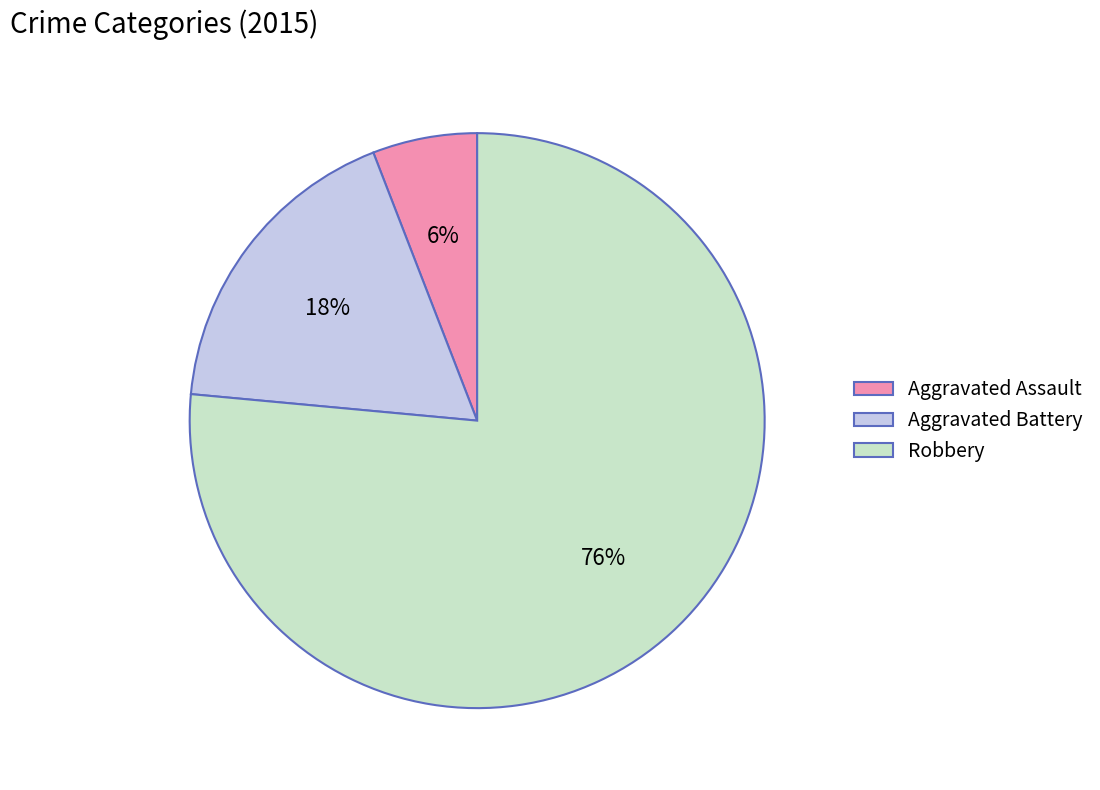

What is the smallest slice in the pie chart?

Aggravated Assault